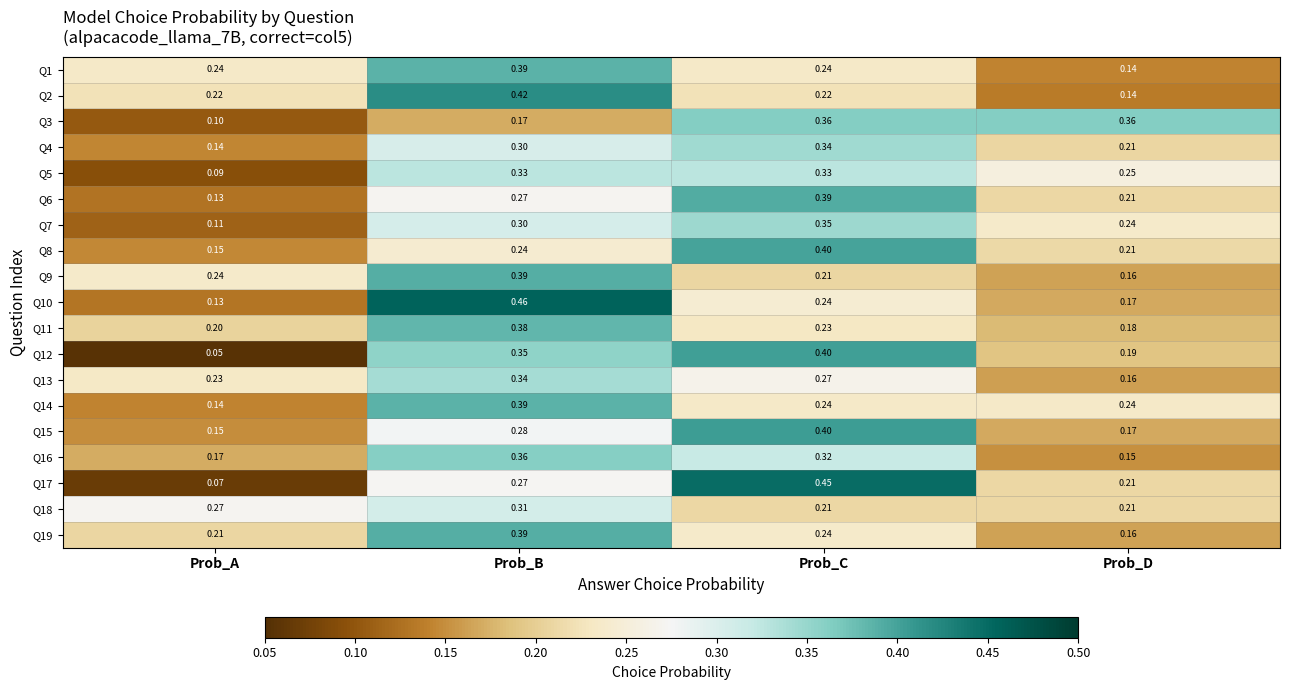

Which label corresponds to the smallest value in the chart?

Prob_A